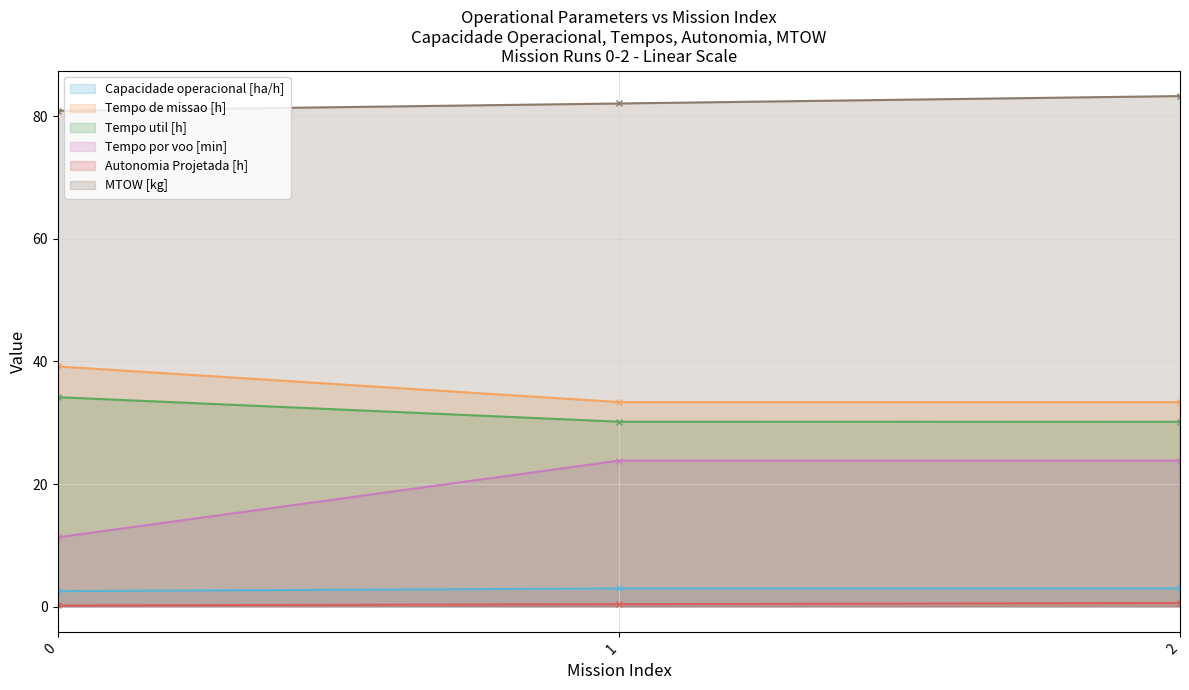

True or false: MTOW [kg] has a value of 117.3 at 0.

False